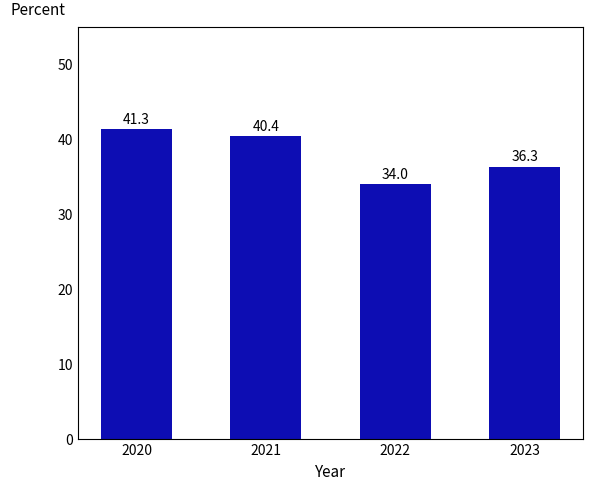

Are the bars grouped side by side (vs. stacked)?

No